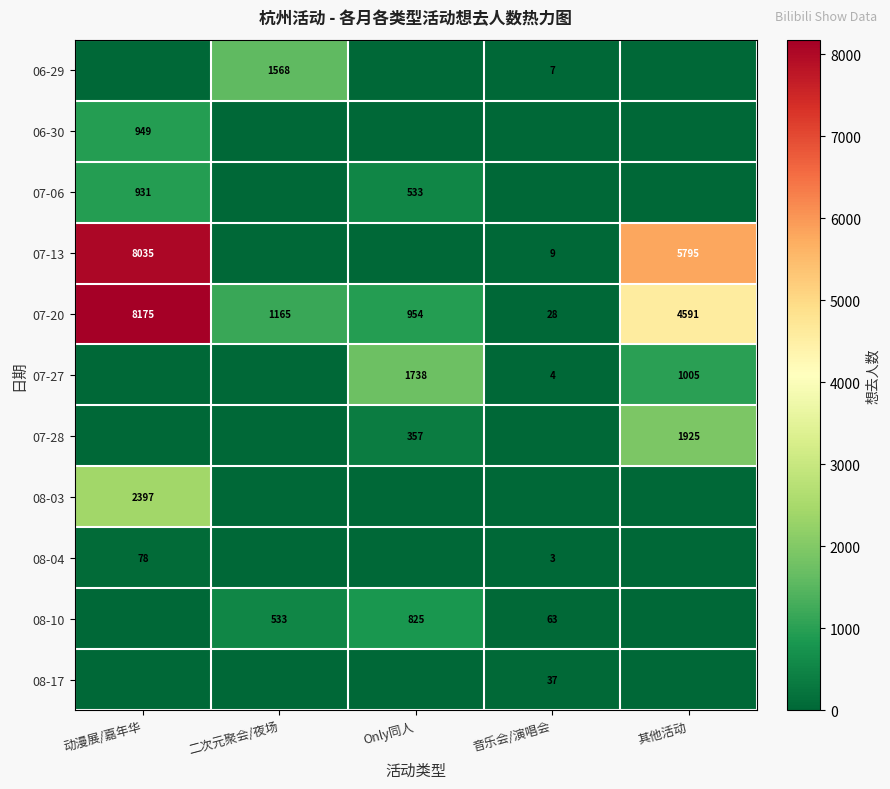

True or false: 07-20 has a value of 1633 at Only同人.

False